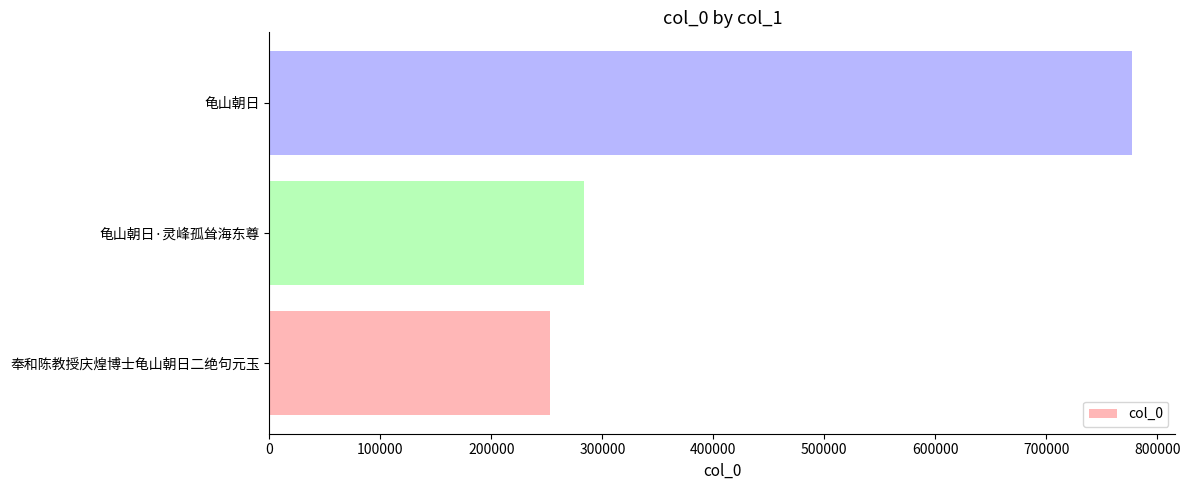

What is the change in value from 奉和陈教授庆煌博士龟山朝日二绝句元玉 to 龟山朝日?

+524628